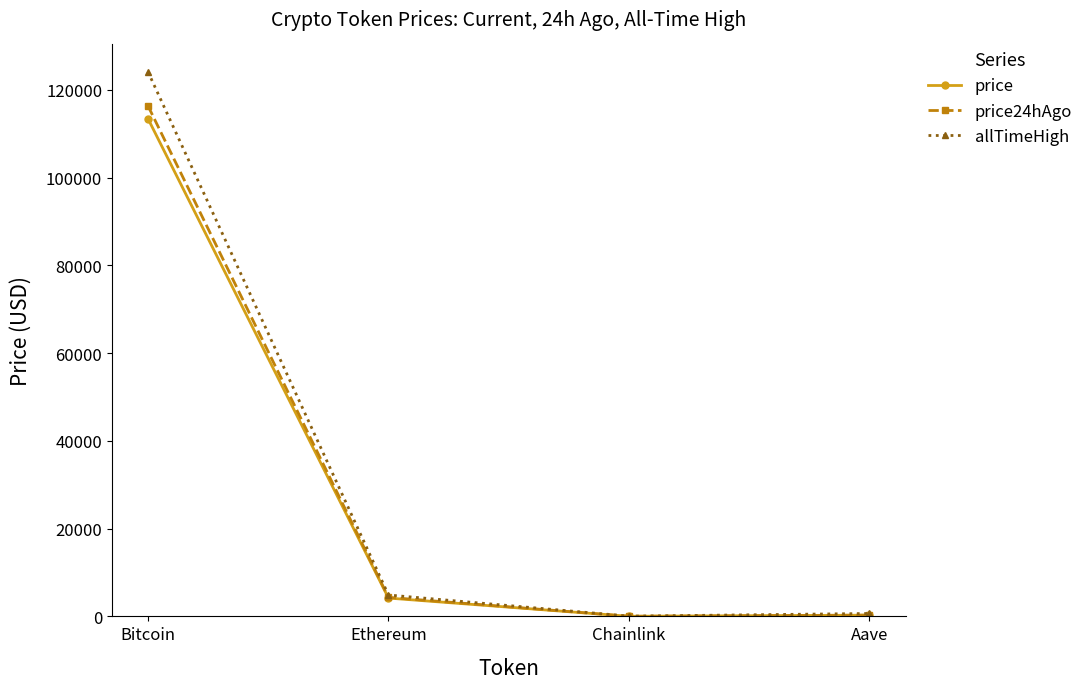

The value of price24hAgo at Bitcoin is 52172.8. True or false?

False